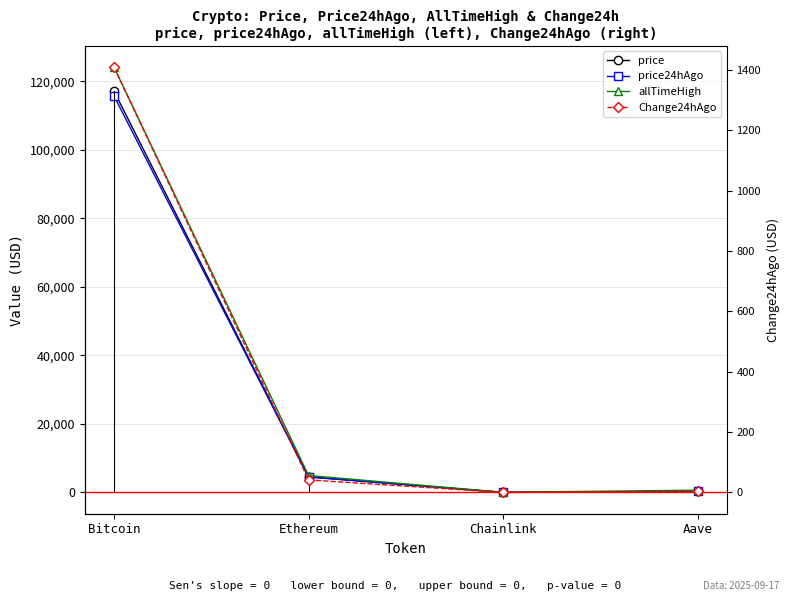

What is the total value across all series at Chainlink?

99.7